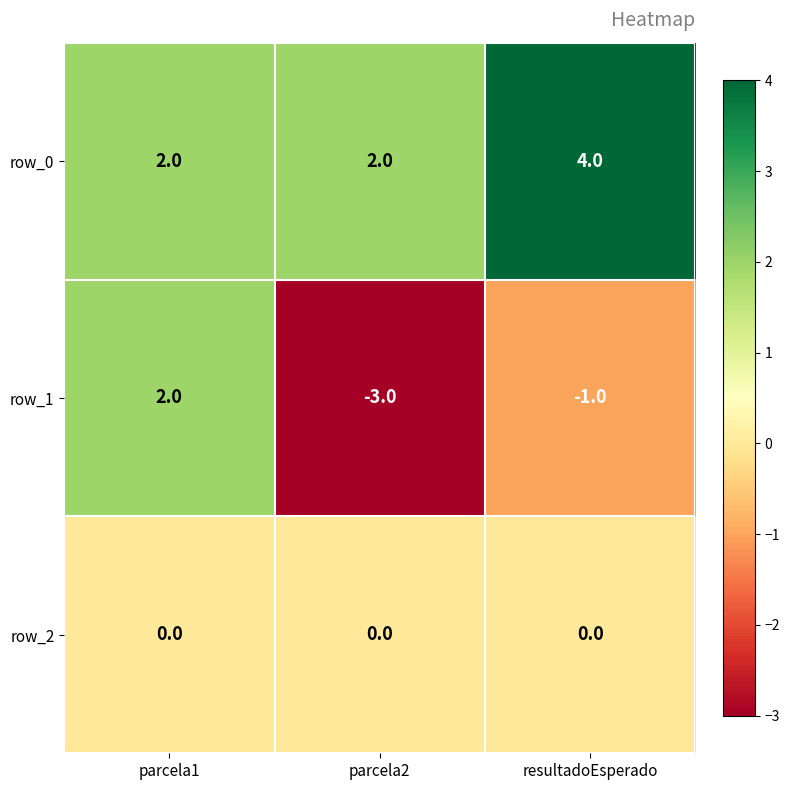

What is the average value of the row_0 series?

3